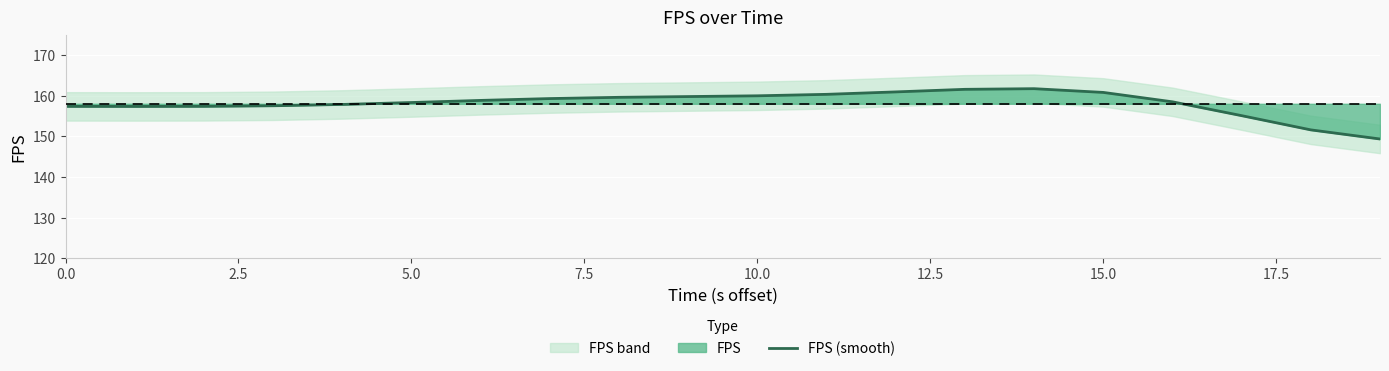

True or false: FPS (smooth) has a value of 158.3 at 5.0.

True